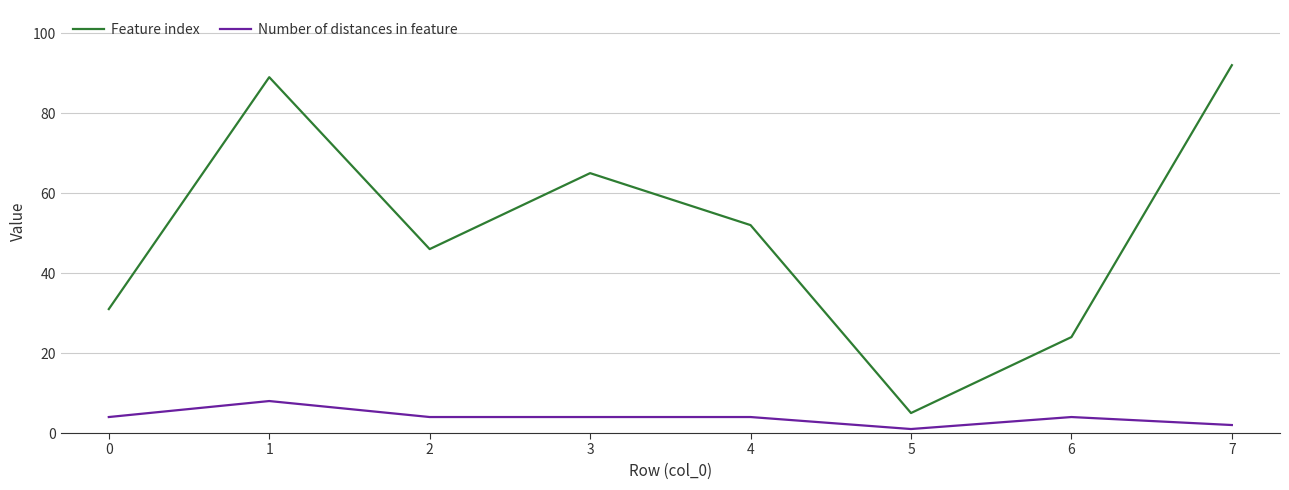

True or false: Feature index and Number of distances in feature intersect in this chart.

False